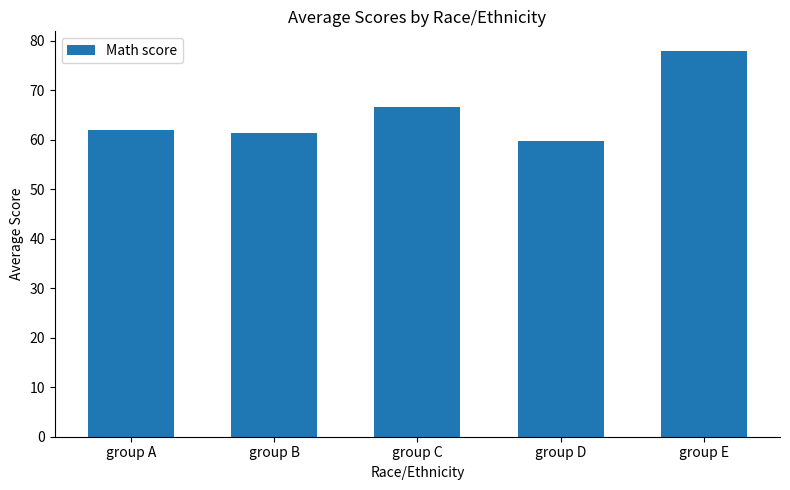

Is it true that the value at group D is 78.2?

False